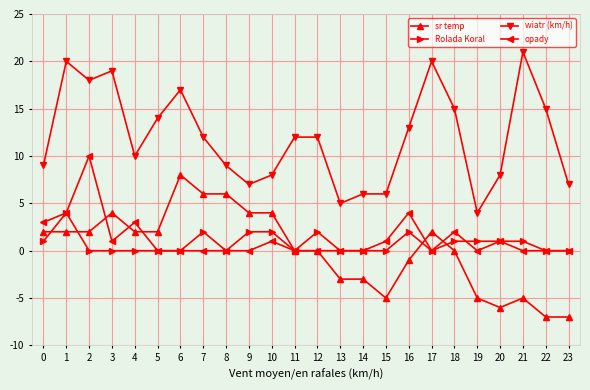

Rank the series by their maximum value, from lowest to highest.

Rolada Koral, sr temp, opady, wiatr (km/h)